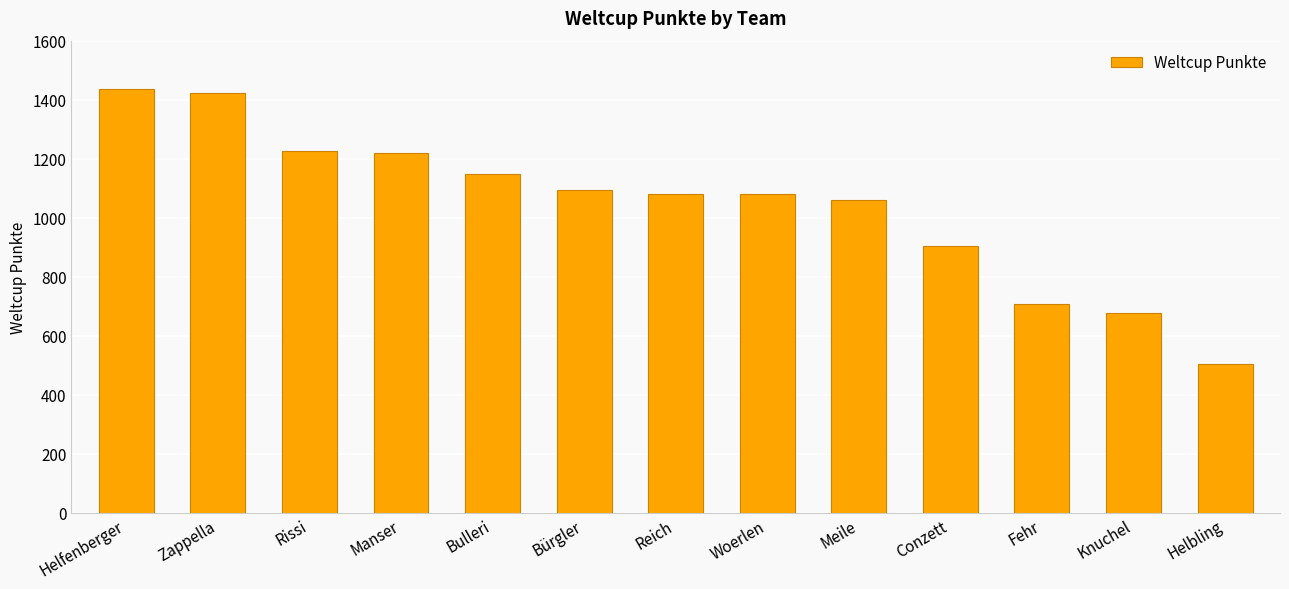

The chart shows a value of 1080 at Woerlen. True or false?

True